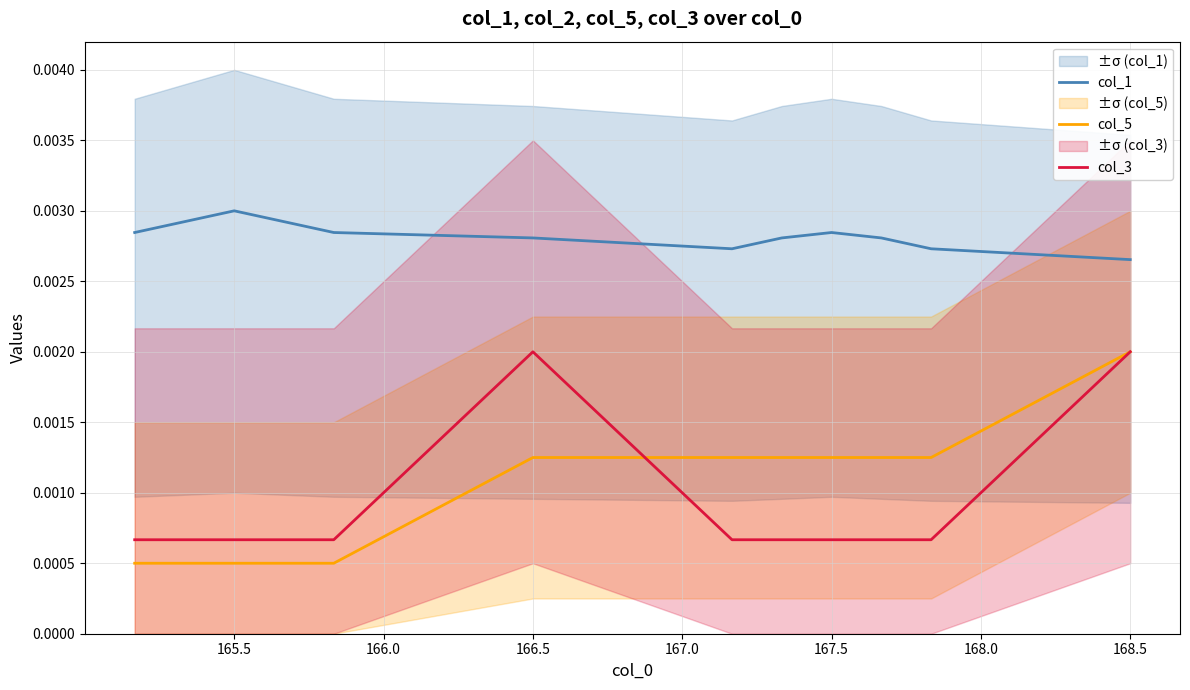

Is this an area chart (filled region under the line)?

No